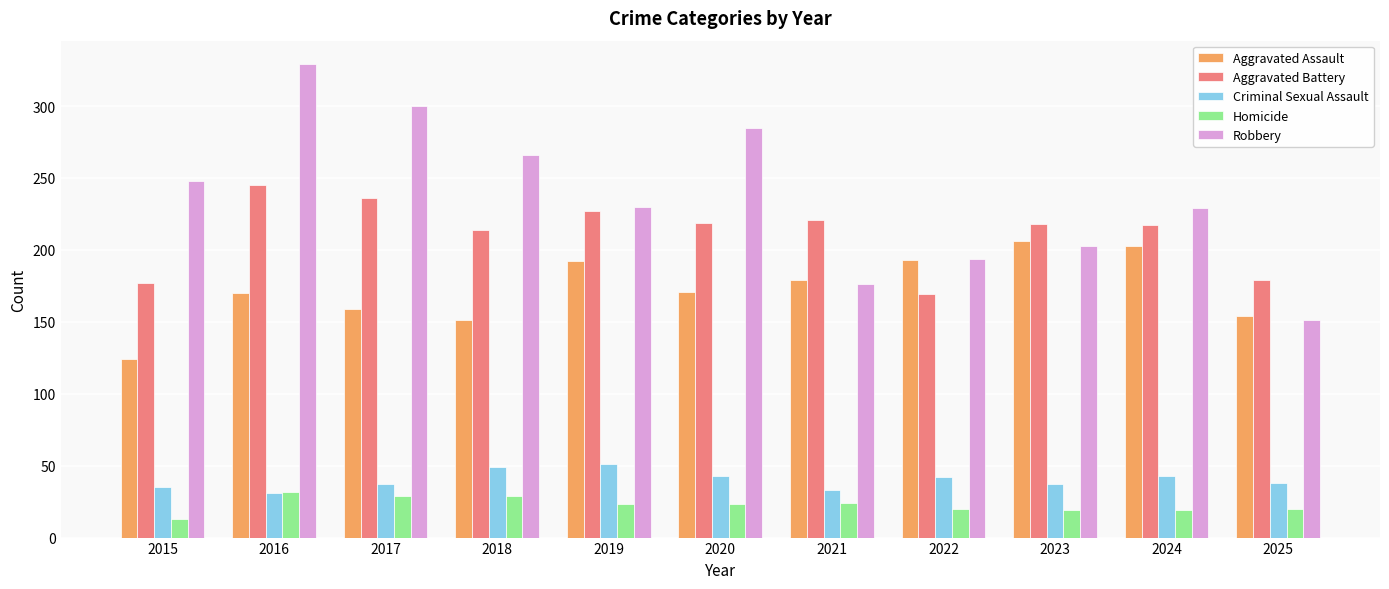

What is the sum of all Robbery values?

2611